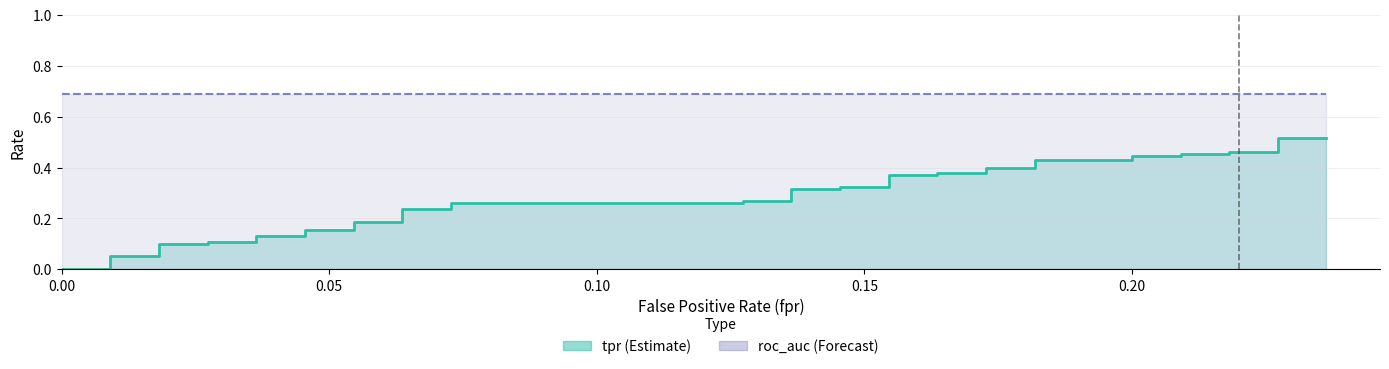

The value of tpr at 22 is 0.2. True or false?

False